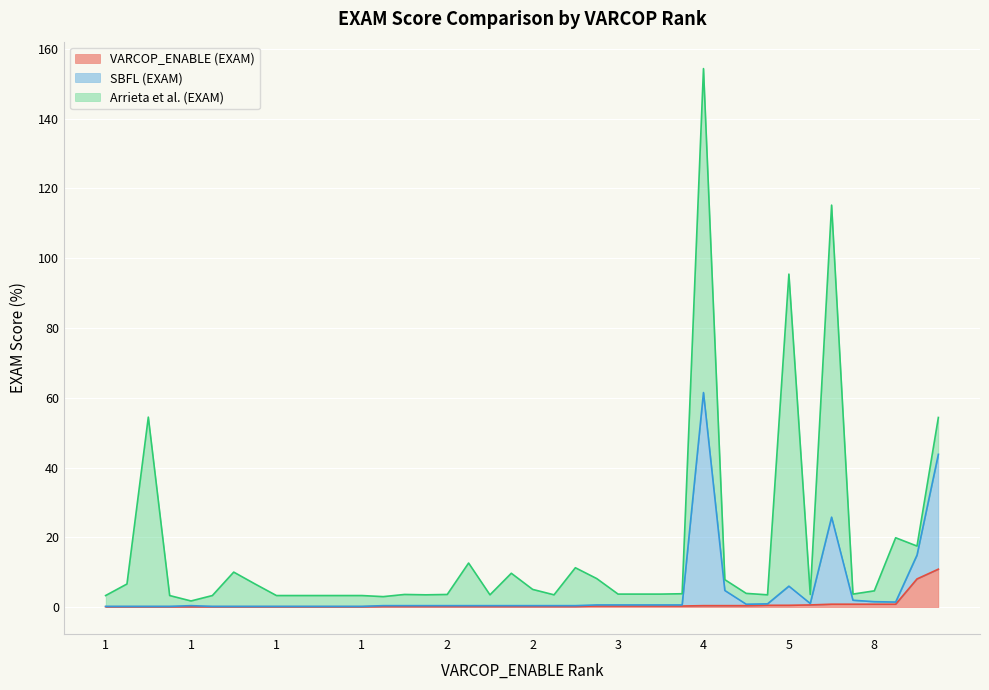

What are all the series names shown in the legend?

VARCOP_ENABLE (EXAM), SBFL (EXAM), Arrieta et al. (EXAM)